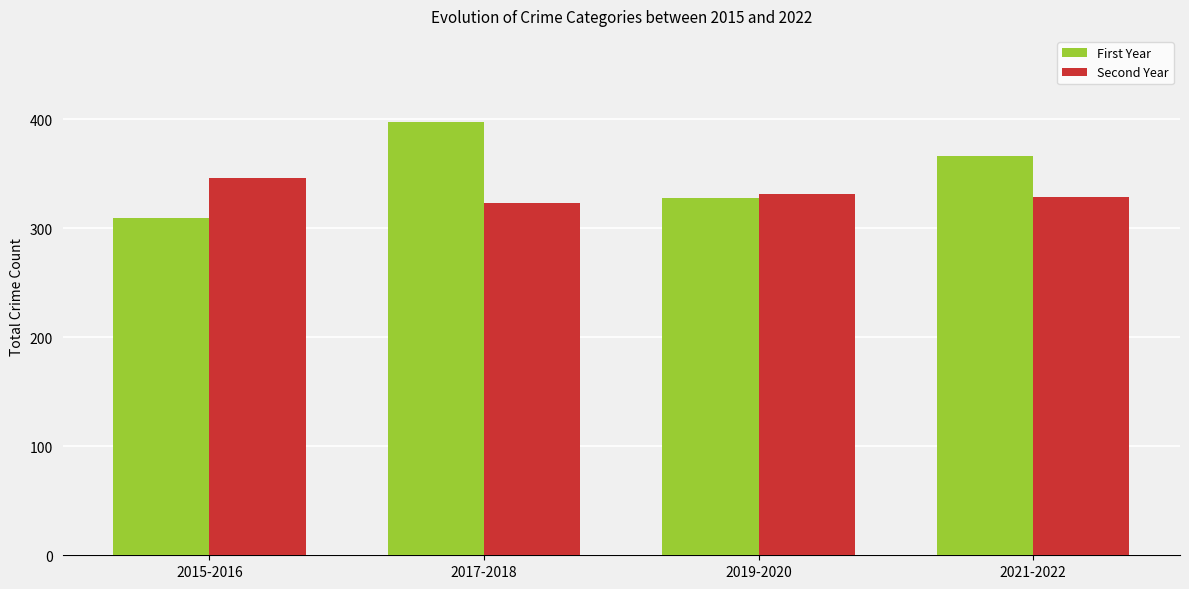

What is the label of the 3rd bar from the left?

2019-2020